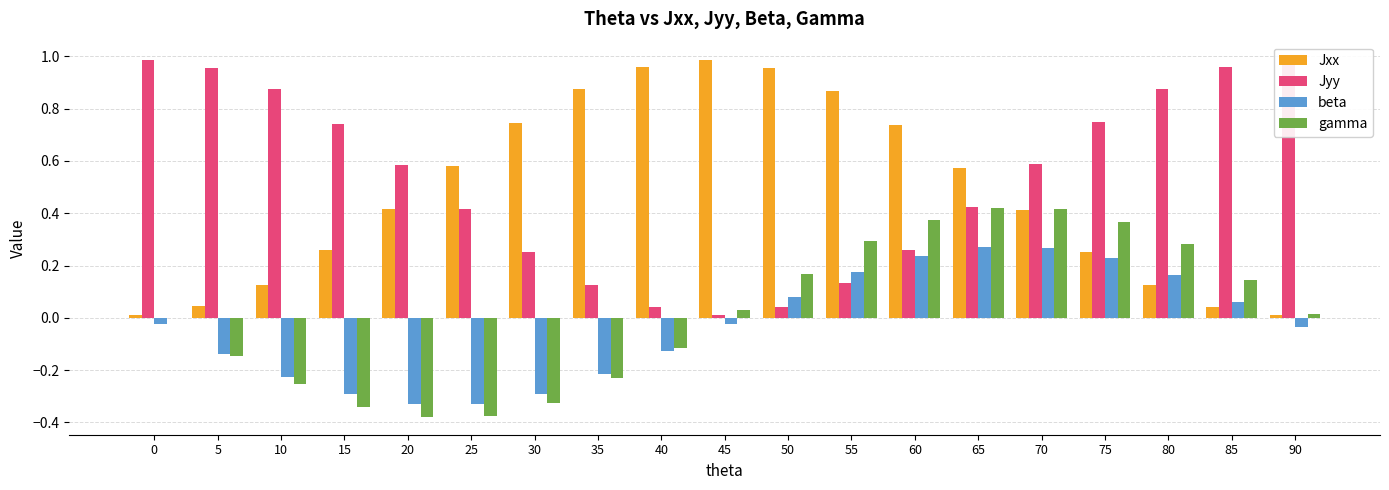

Reading left to right, extract all data points from this chart.

Jxx: 0=0.0	5=0.0	10=0.1	15=0.3	20=0.4	25=0.6	30=0.7	35=0.9	40=1.0	45=1.0	50=1.0	55=0.9	60=0.7	65=0.6	70=0.4	75=0.3	80=0.1	85=0.0	90=0.0
Jyy: 0=1.0	5=1.0	10=0.9	15=0.7	20=0.6	25=0.4	30=0.3	35=0.1	40=0.0	45=0.0	50=0.0	55=0.1	60=0.3	65=0.4	70=0.6	75=0.7	80=0.9	85=1.0	90=1.0
beta: 0=-0.0	5=-0.1	10=-0.2	15=-0.3	20=-0.3	25=-0.3	30=-0.3	35=-0.2	40=-0.1	45=-0.0	50=0.1	55=0.2	60=0.2	65=0.3	70=0.3	75=0.2	80=0.2	85=0.1	90=-0.0
gamma: 0=0.0	5=-0.1	10=-0.3	15=-0.3	20=-0.4	25=-0.4	30=-0.3	35=-0.2	40=-0.1	45=0.0	50=0.2	55=0.3	60=0.4	65=0.4	70=0.4	75=0.4	80=0.3	85=0.1	90=0.0